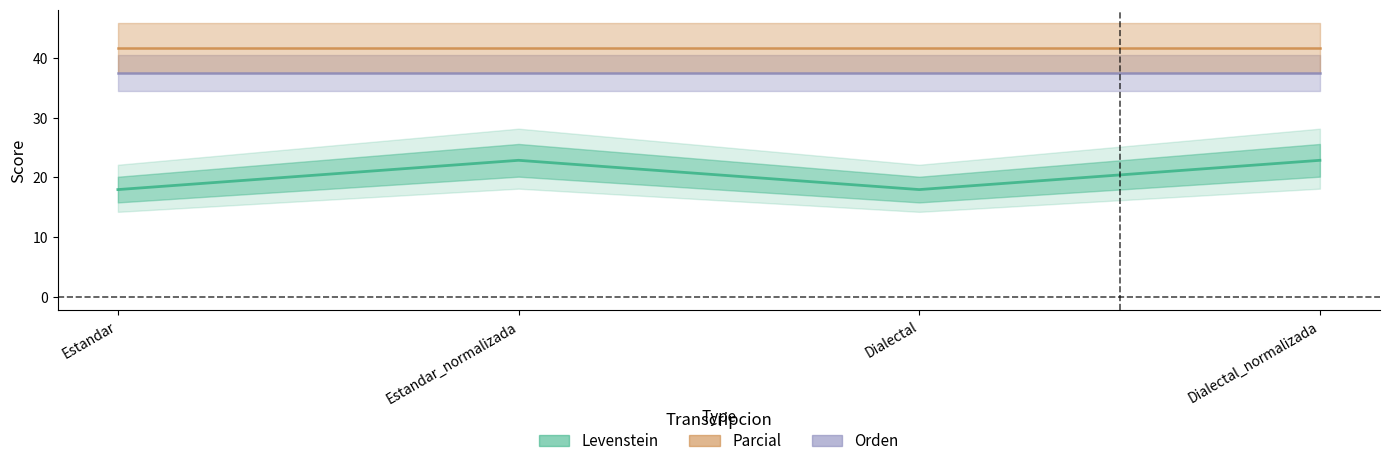

At how many categories does at least one series exceed 35?

4